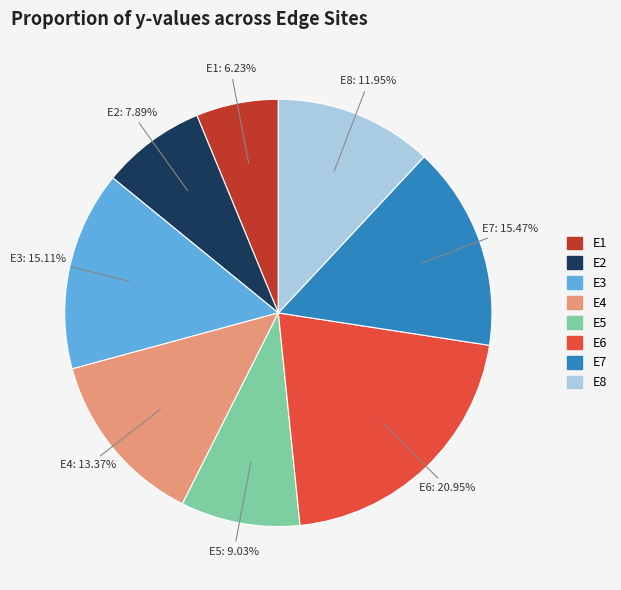

Does E2 account for over 50% of the chart?

No